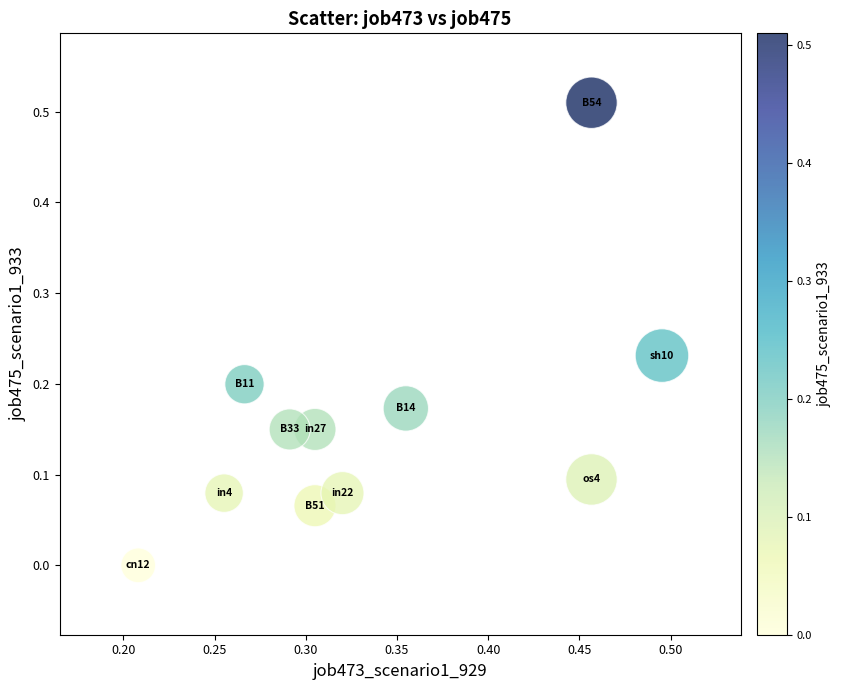

What is the average X value?

0.3